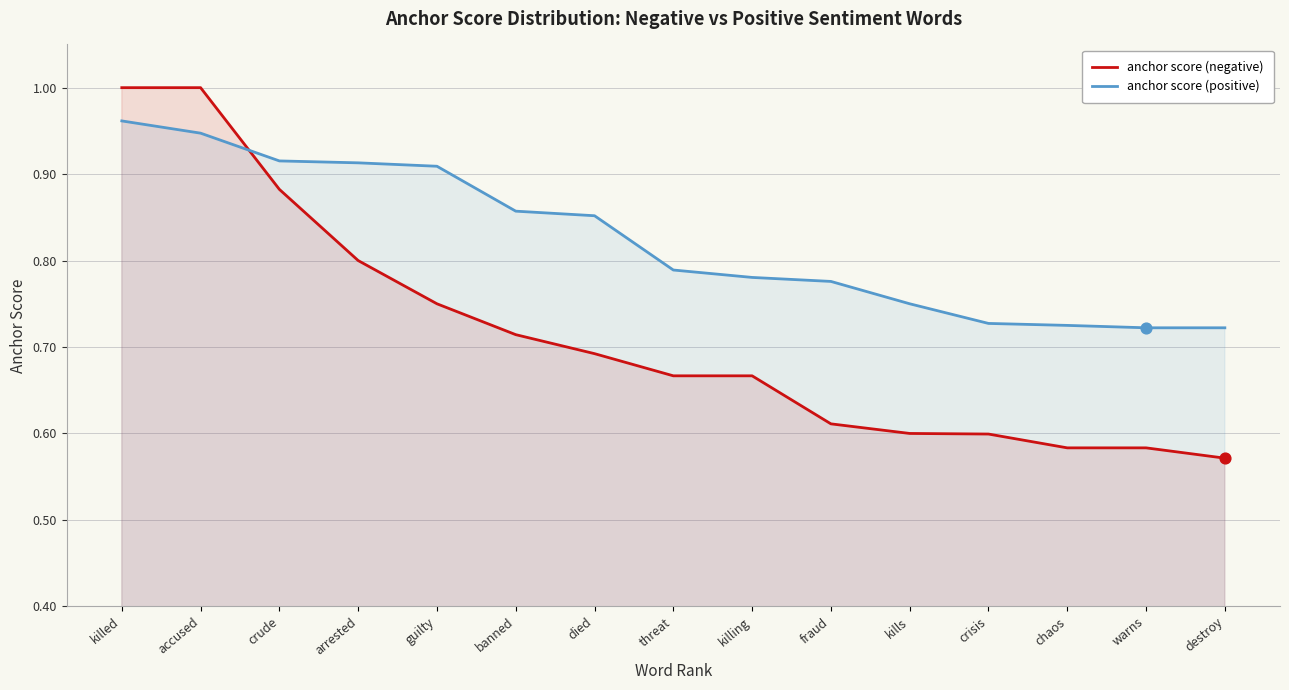

Is the value of anchor score (negative) at banned greater than the value of anchor score (positive) at banned?

No